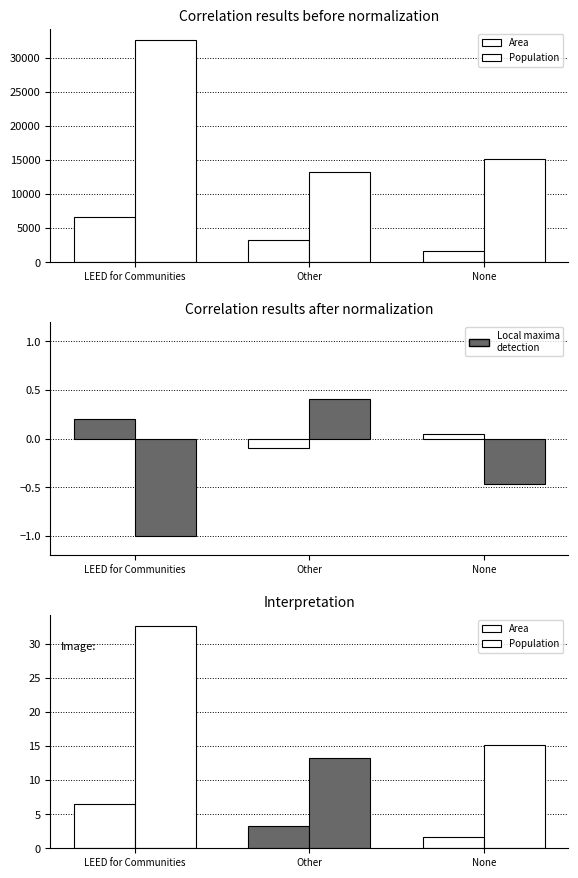

What is the label of the 1st bar from the left?

LEED for Communities